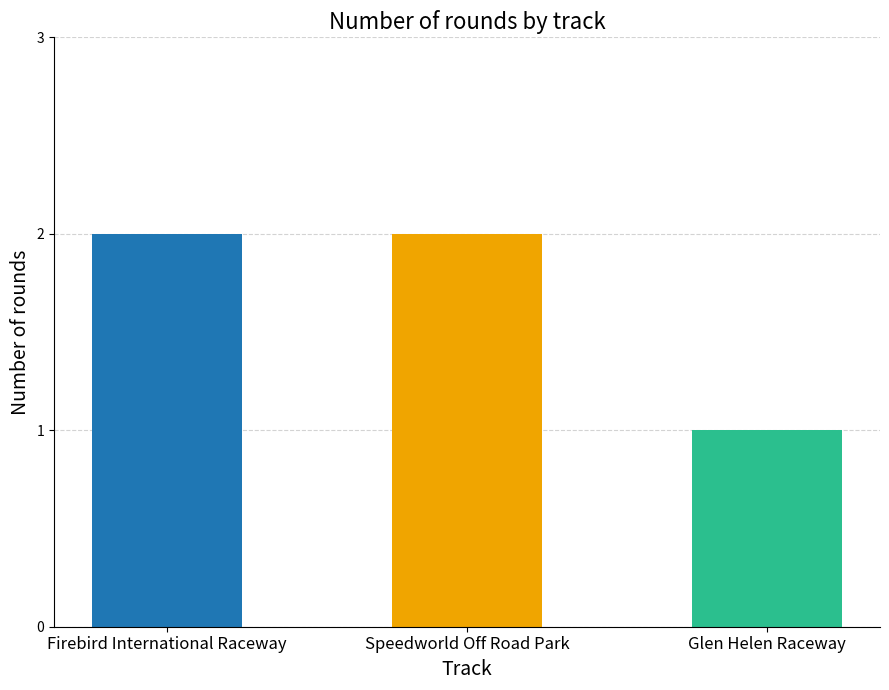

What is the label of the 3rd bar from the right?

Firebird International Raceway